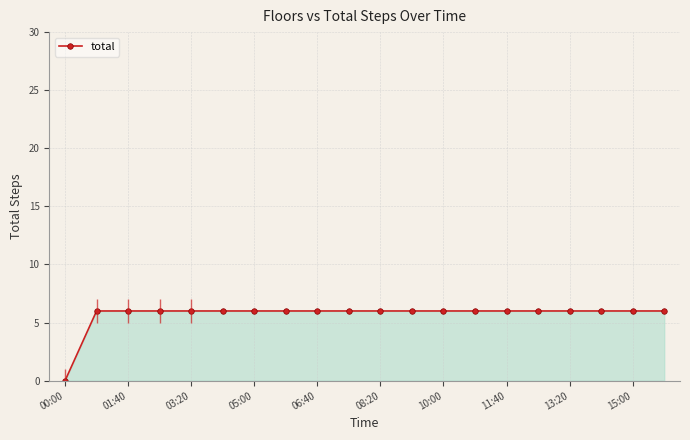

Rank the categories by value from highest to lowest.

01:40, 03:20, 05:00, 06:40, 08:20, 10:00, 11:40, 13:20, 15:00, 10, 11, 12, 13, 14, 15, 16, 17, 18, 19, 00:00